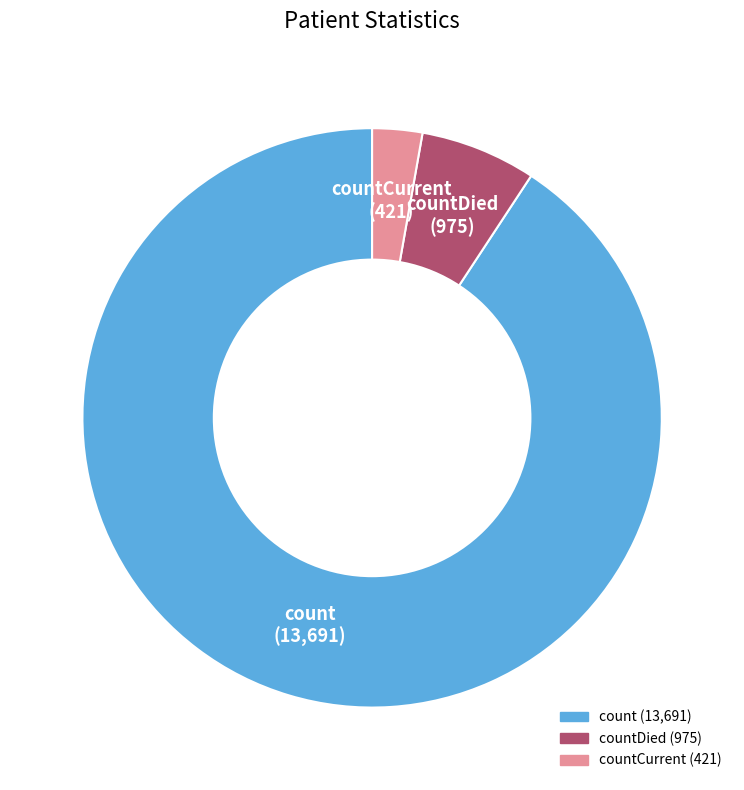

Count the number of slices in the pie.

3